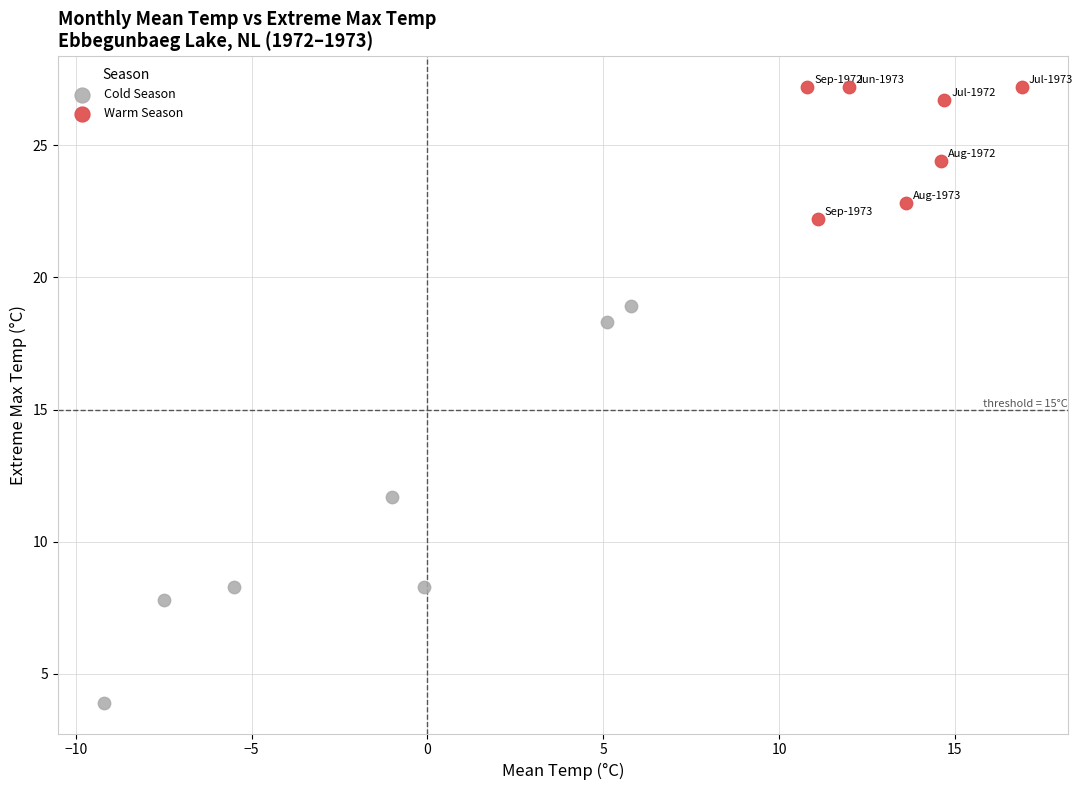

Which series reaches the minimum Y coordinate?

Cold Season